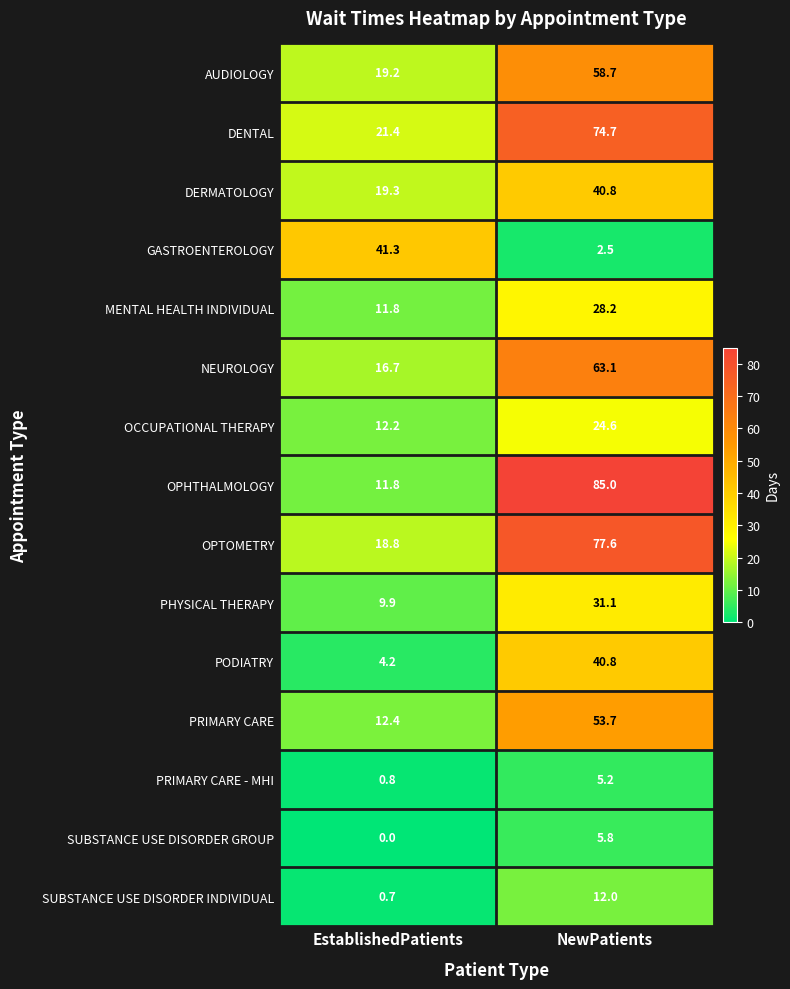

Reading left to right, transcribe all the data shown in this chart.

AUDIOLOGY: 19.2	58.7
DENTAL: 21.4	74.7
DERMATOLOGY: 19.3	40.8
GASTROENTEROLOGY: 41.3	2.5
MENTAL HEALTH INDIVIDUAL: 11.8	28.2
NEUROLOGY: 16.7	63.1
OCCUPATIONAL THERAPY: 12.2	24.6
OPHTHALMOLOGY: 11.8	85.0
OPTOMETRY: 18.8	77.6
PHYSICAL THERAPY: 9.9	31.1
PODIATRY: 4.2	40.8
PRIMARY CARE: 12.4	53.7
PRIMARY CARE - MHI: 0.8	5.2
SUBSTANCE USE DISORDER GROUP: 0.0	5.8
SUBSTANCE USE DISORDER INDIVIDUAL: 0.7	12.0